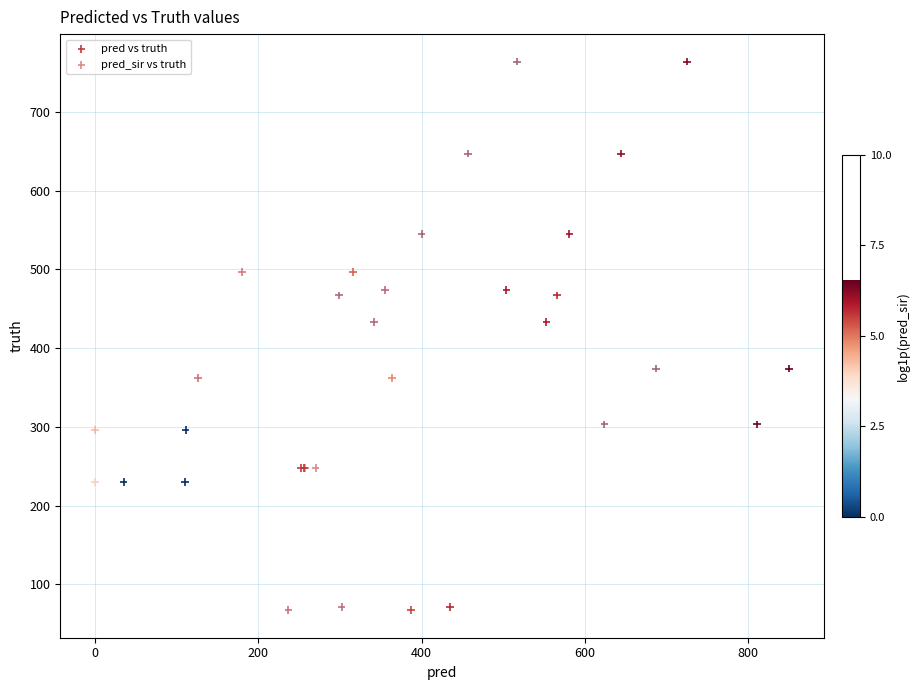

What are all the series names shown in the legend?

pred vs truth, pred_sir vs truth